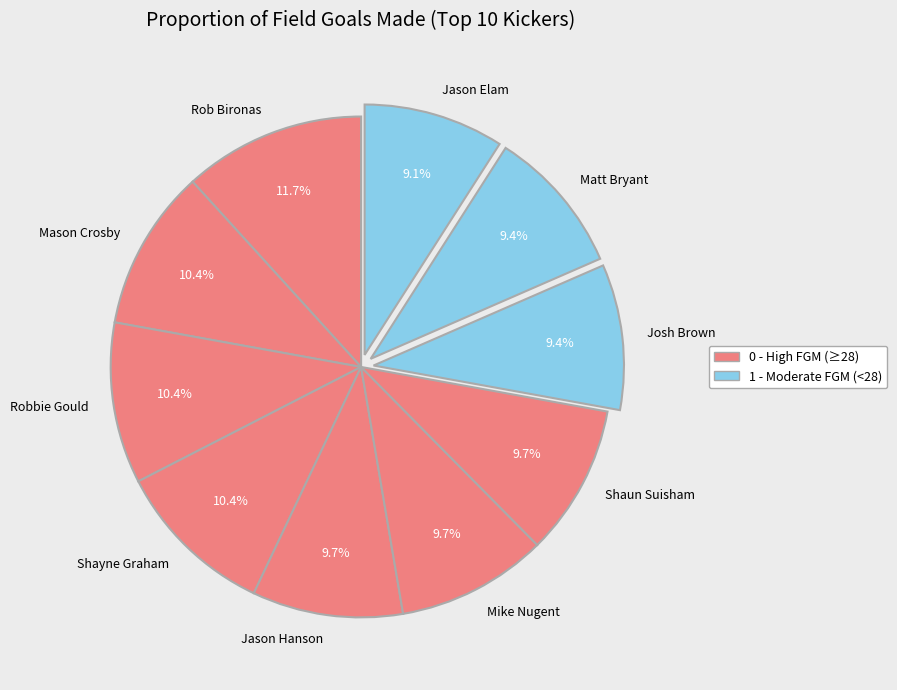

Is it true that Rob Bironas is 12% of the pie?

True